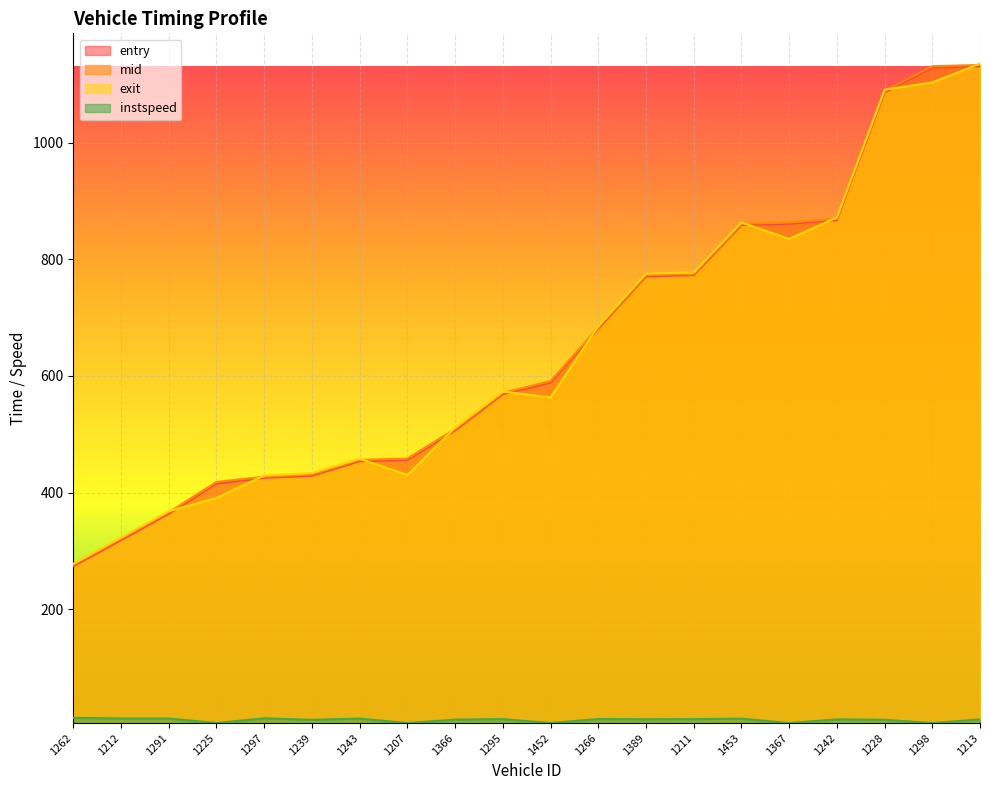

At how many categories does at least one series exceed 557?

11